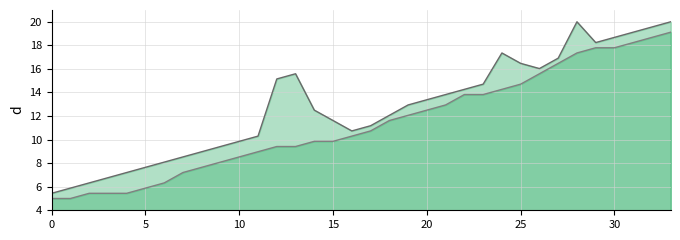

How many lines are shown in the chart?

2